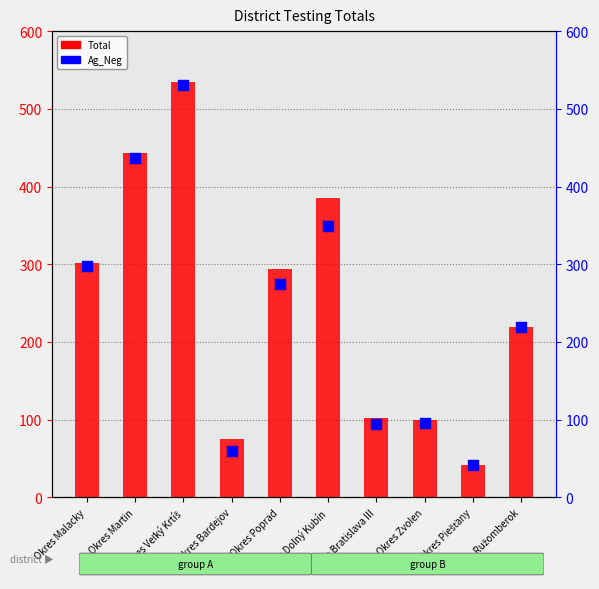

At which category is the sum across all series the highest?

Okres Veľký Krtíš